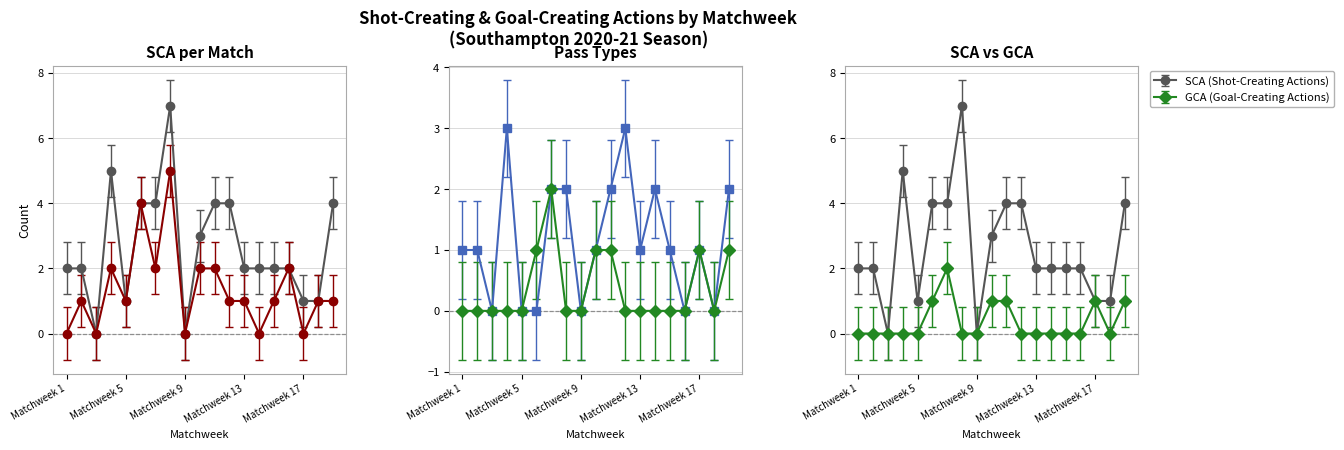

At Matchweek 13, list the series in order from largest to smallest.

SCA, PassLive, PassDead, GCA